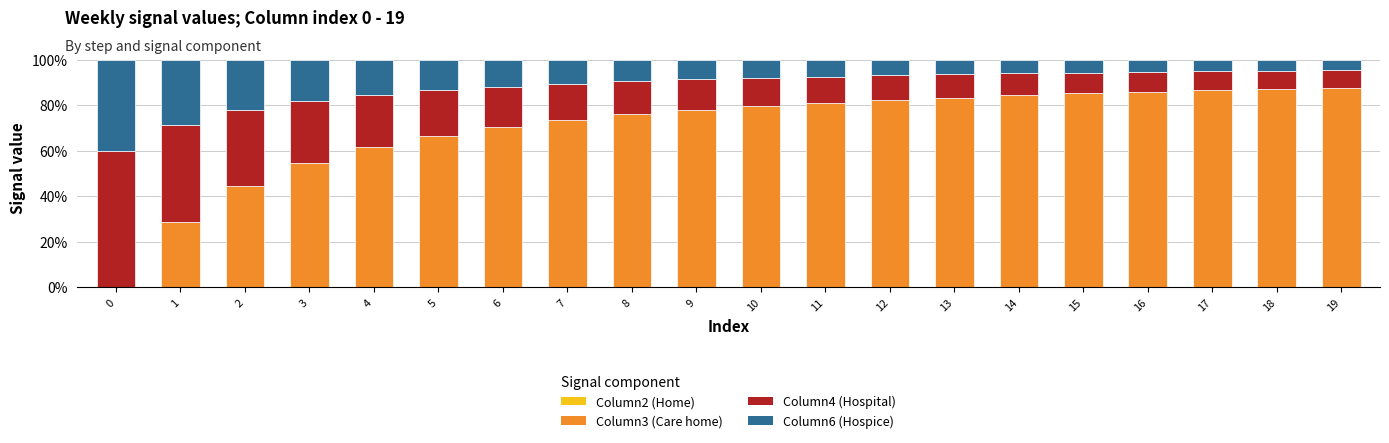

What is the total value across all series at 19?

100.0